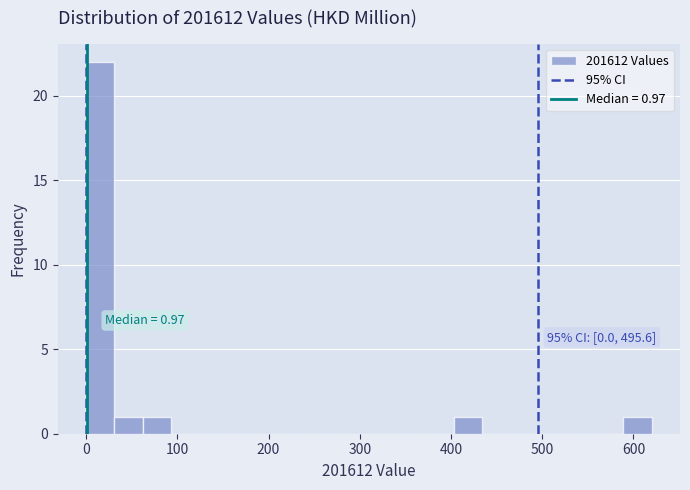

Around what value on the x-axis is the tallest bar? Give the approximate position of its centre, as read against the axis.

20